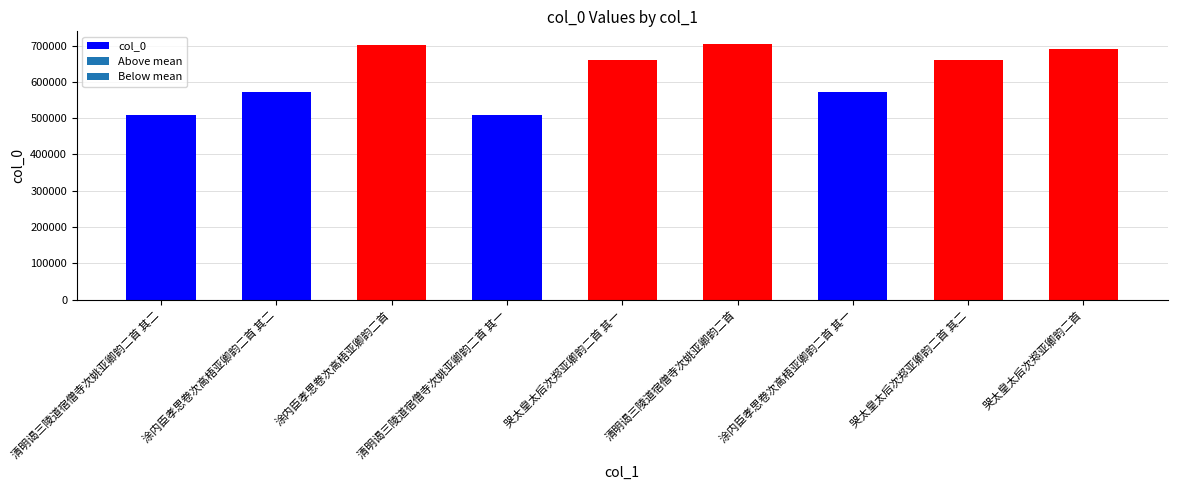

How many data points are less than 660590?

4